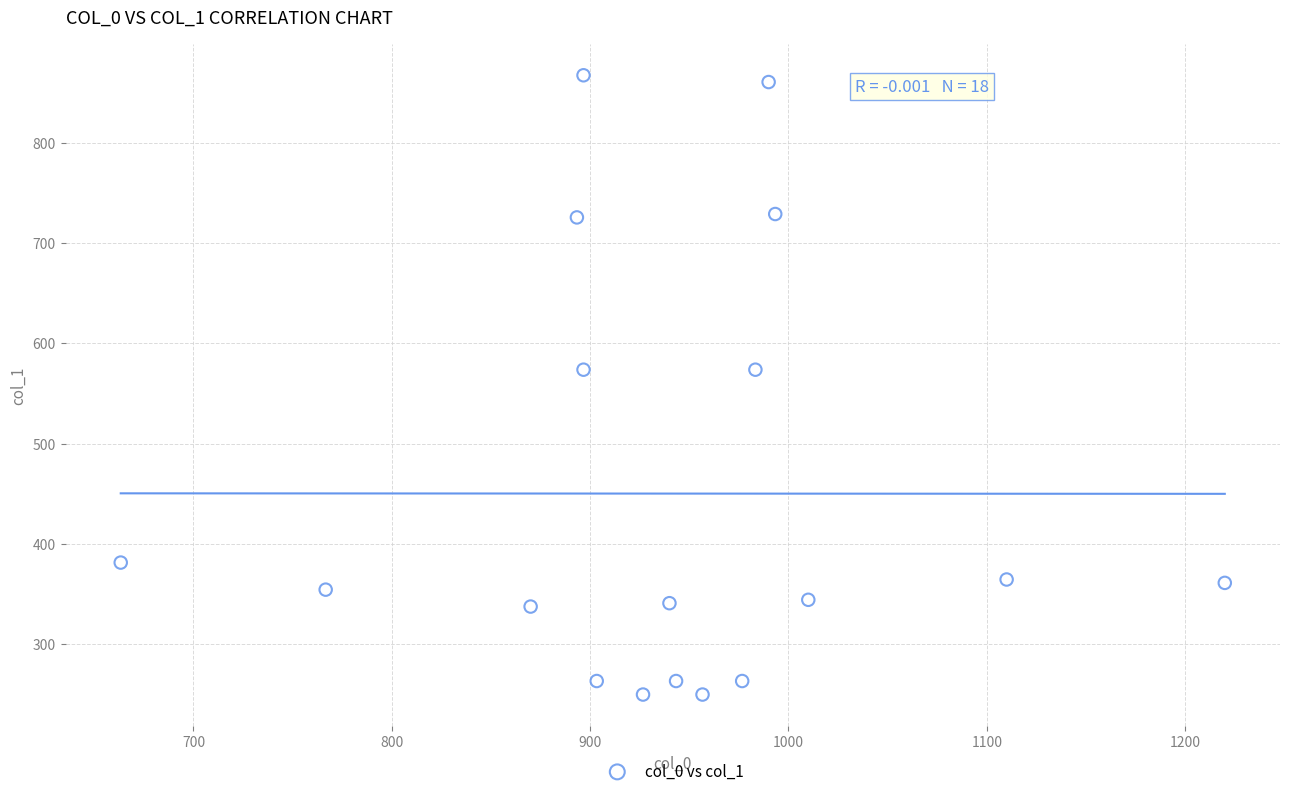

What is the range of Y values (max minus min)?

617.6